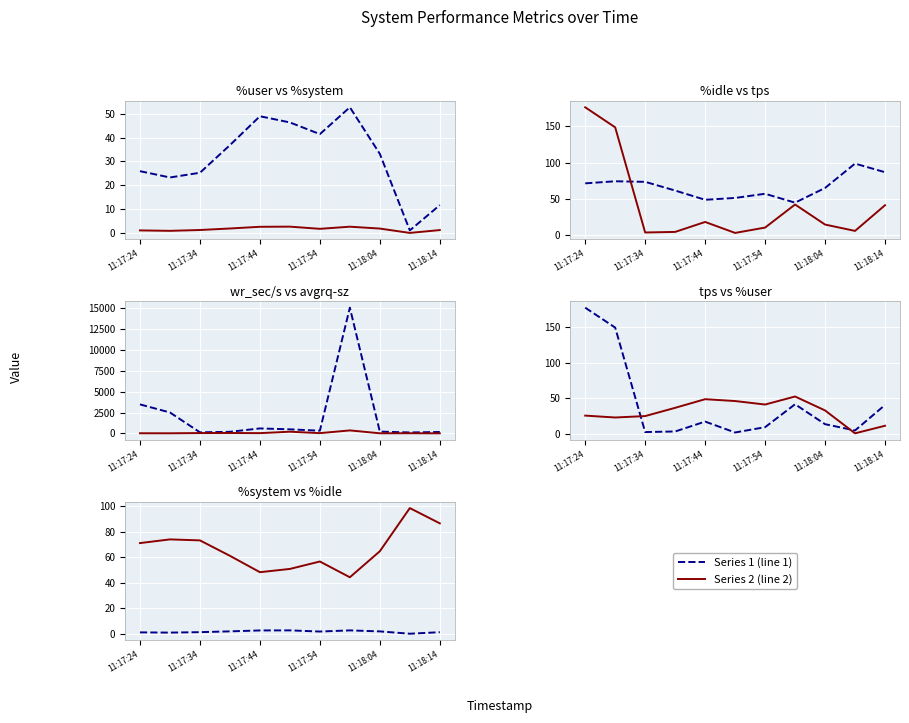

Rank the categories by %user value from lowest to highest.

9, 10, 11:17:34, 11:17:44, 11:17:24, 8, 11:17:54, 6, 11:18:14, 11:18:04, 7